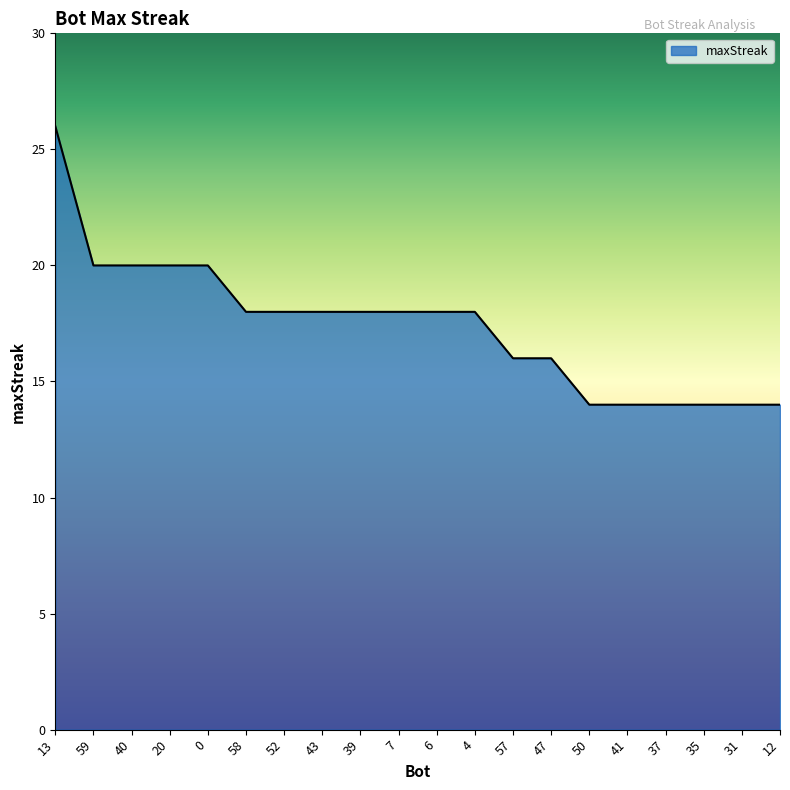

What is the approximate value at 7, to the nearest 5?

20